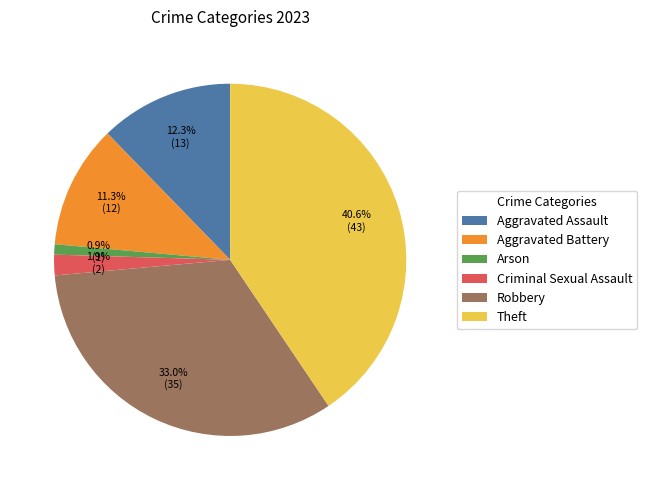

Does Criminal Sexual Assault represent more than half of the total?

No